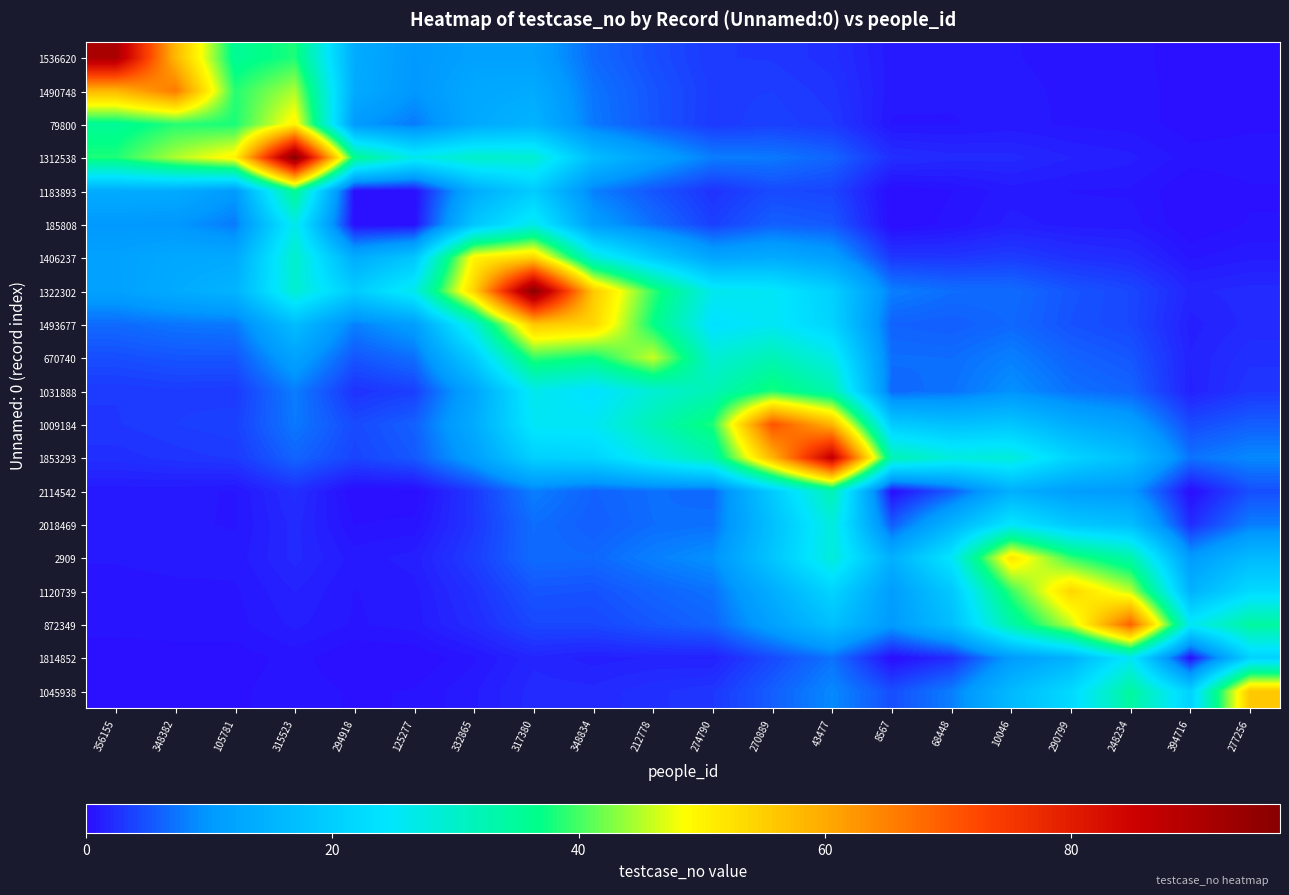

At which category is the sum across all series the highest?

317380